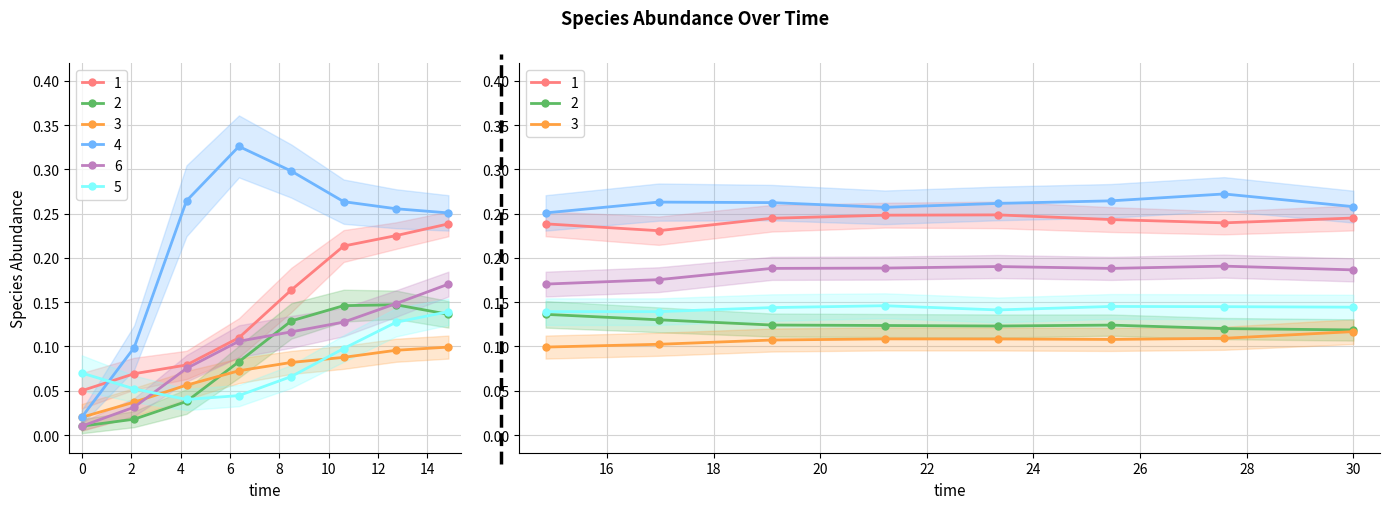

The value of species_1 at 2 is 0.1. True or false?

True